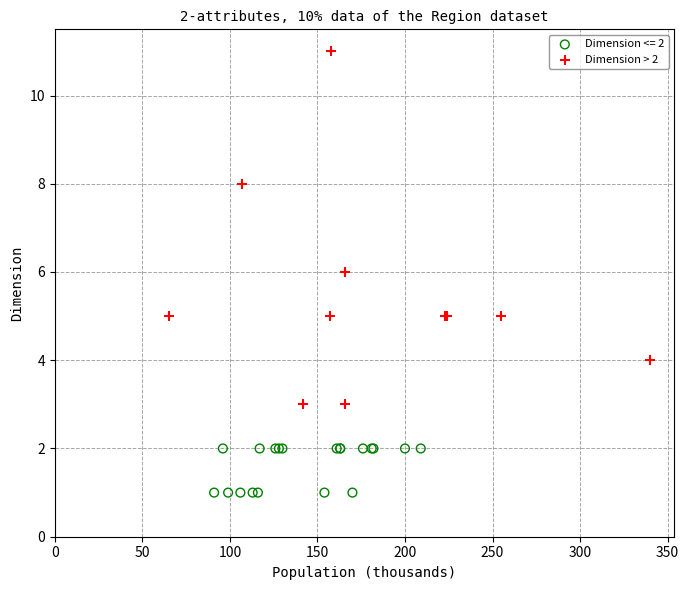

Which series contains the lowest Y value?

Dimension <= 2